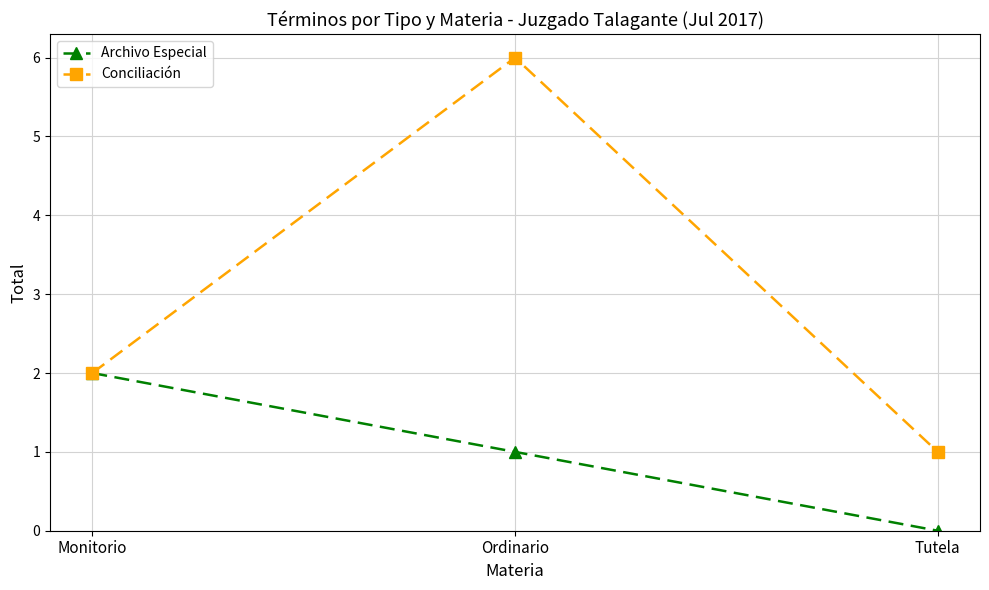

Read the Conciliación value at Ordinario.

6